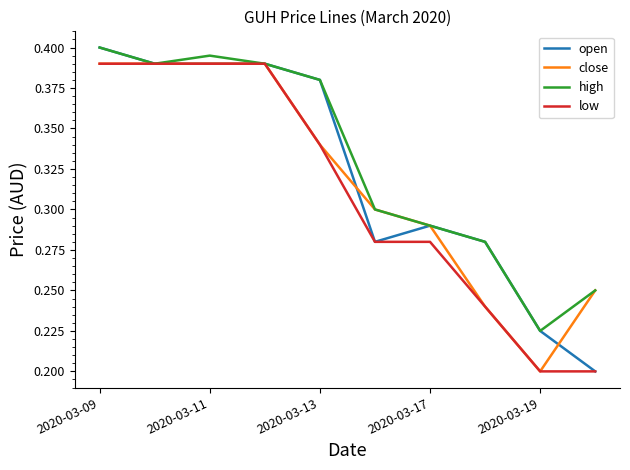

Which category has the highest value across all series?

2020-03-09